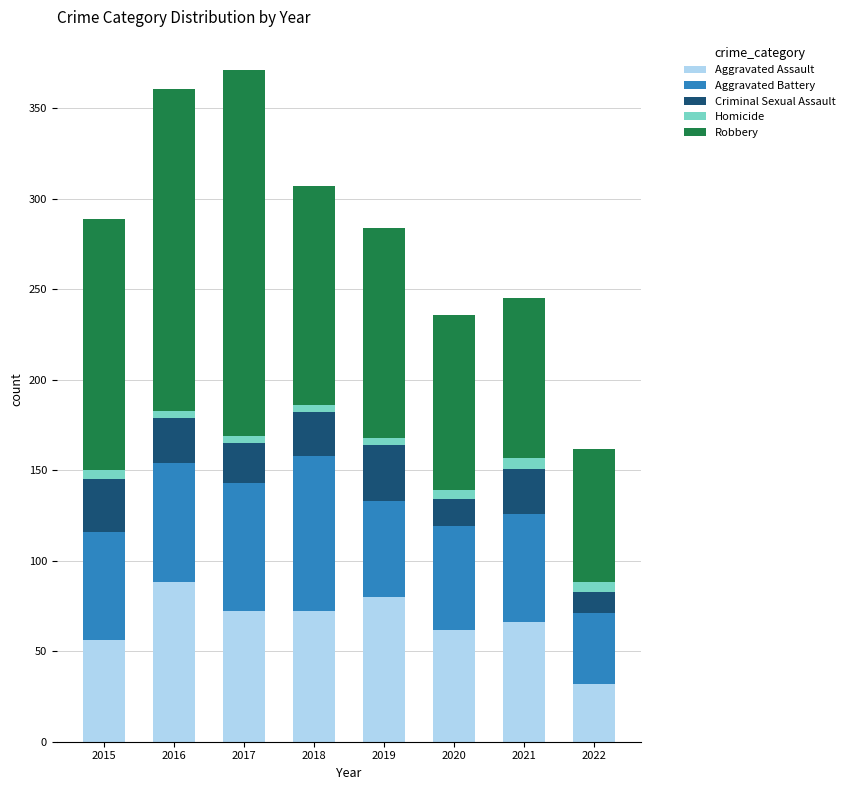

What is the lowest value of the Aggravated Assault series?

32